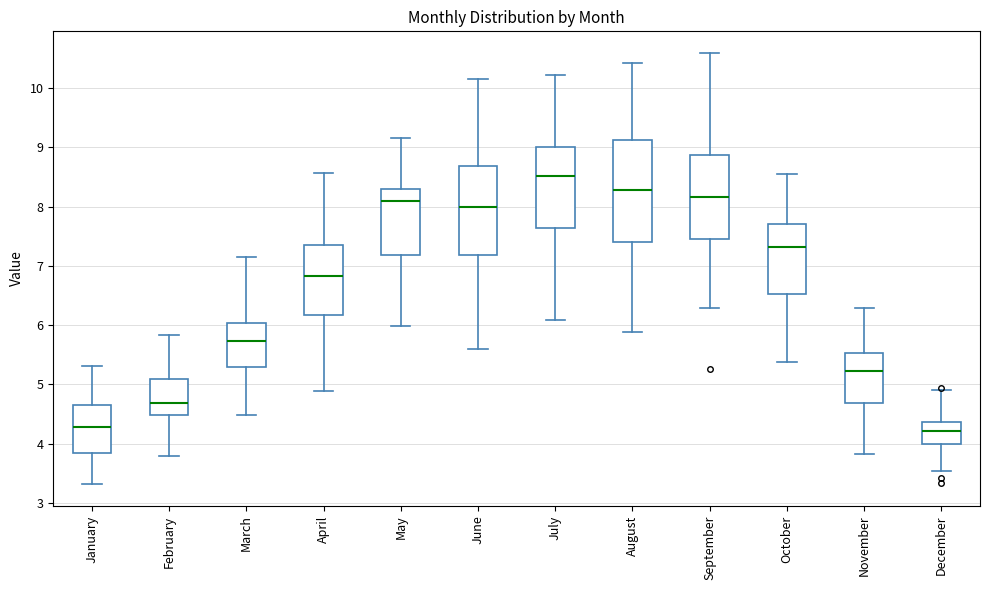

Which box's median line is the highest?

July